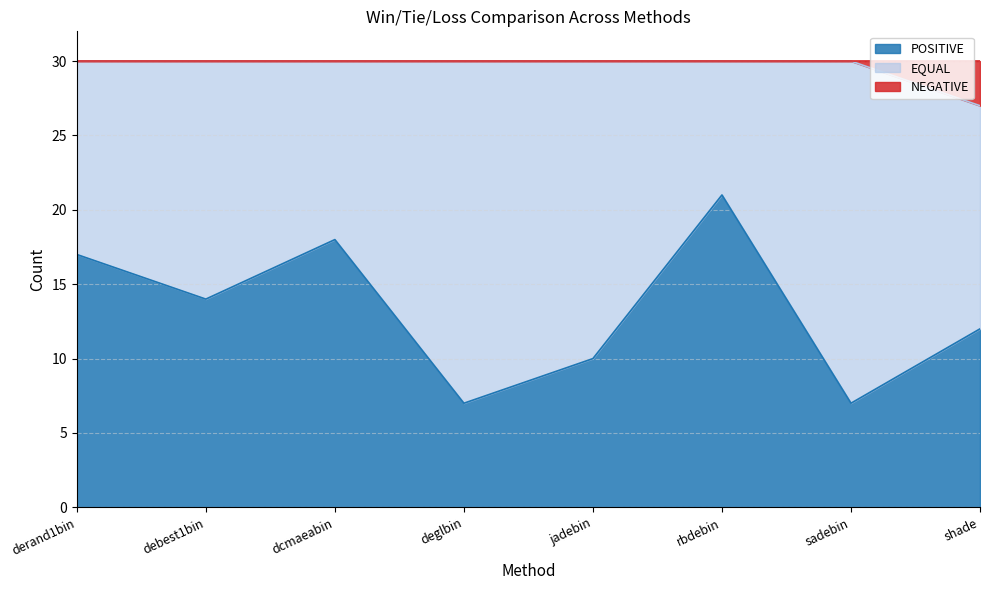

The POSITIVE series shows 3 at jadebin. True or false?

False